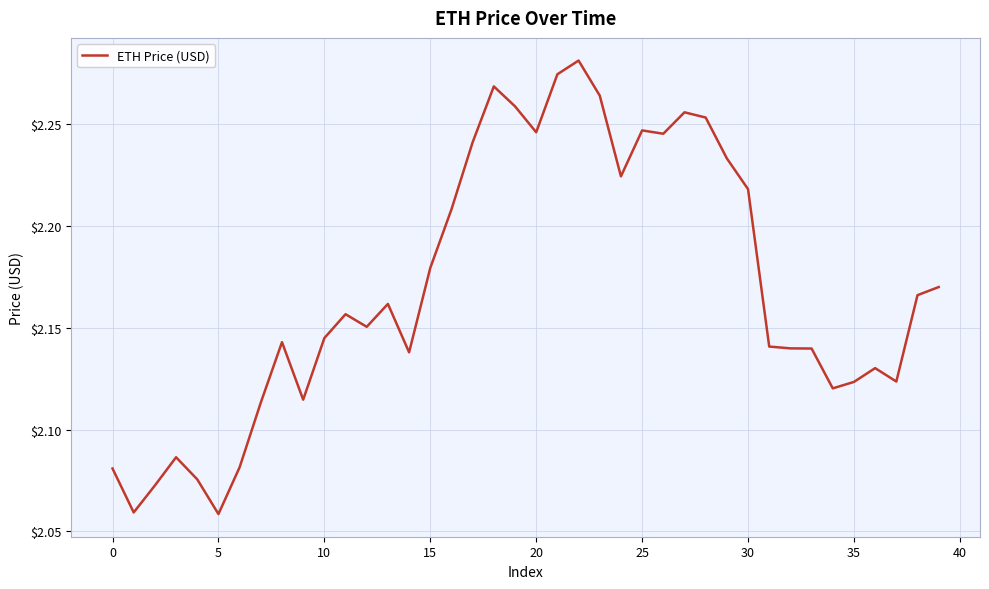

What is the value of the 7th point from the left?

2.1